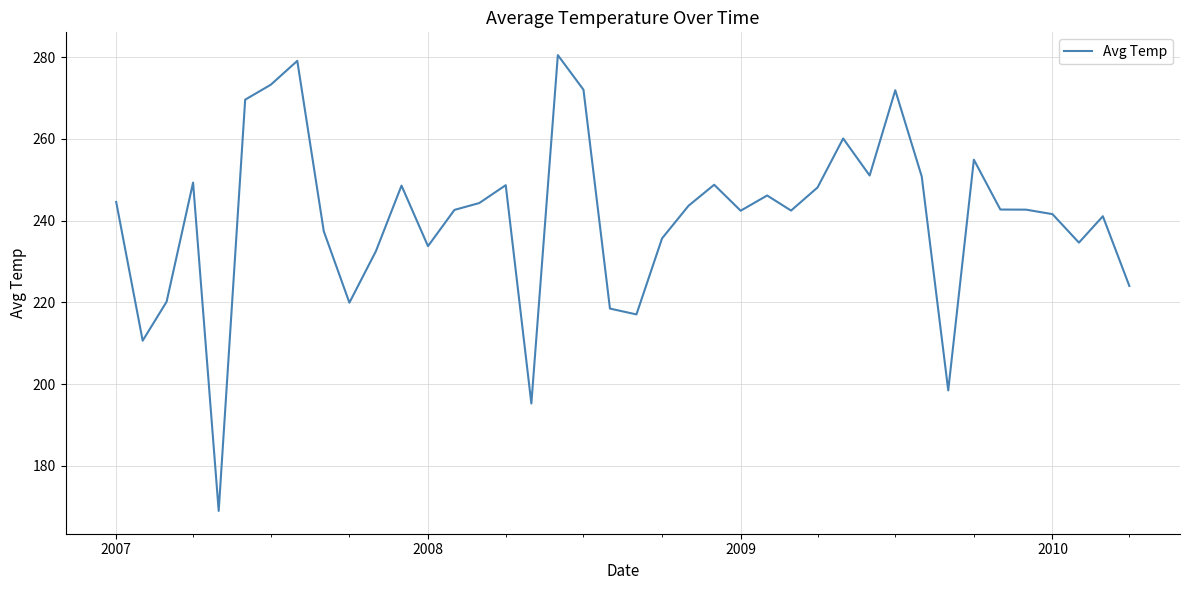

What is the difference between the maximum and minimum values?

111.6